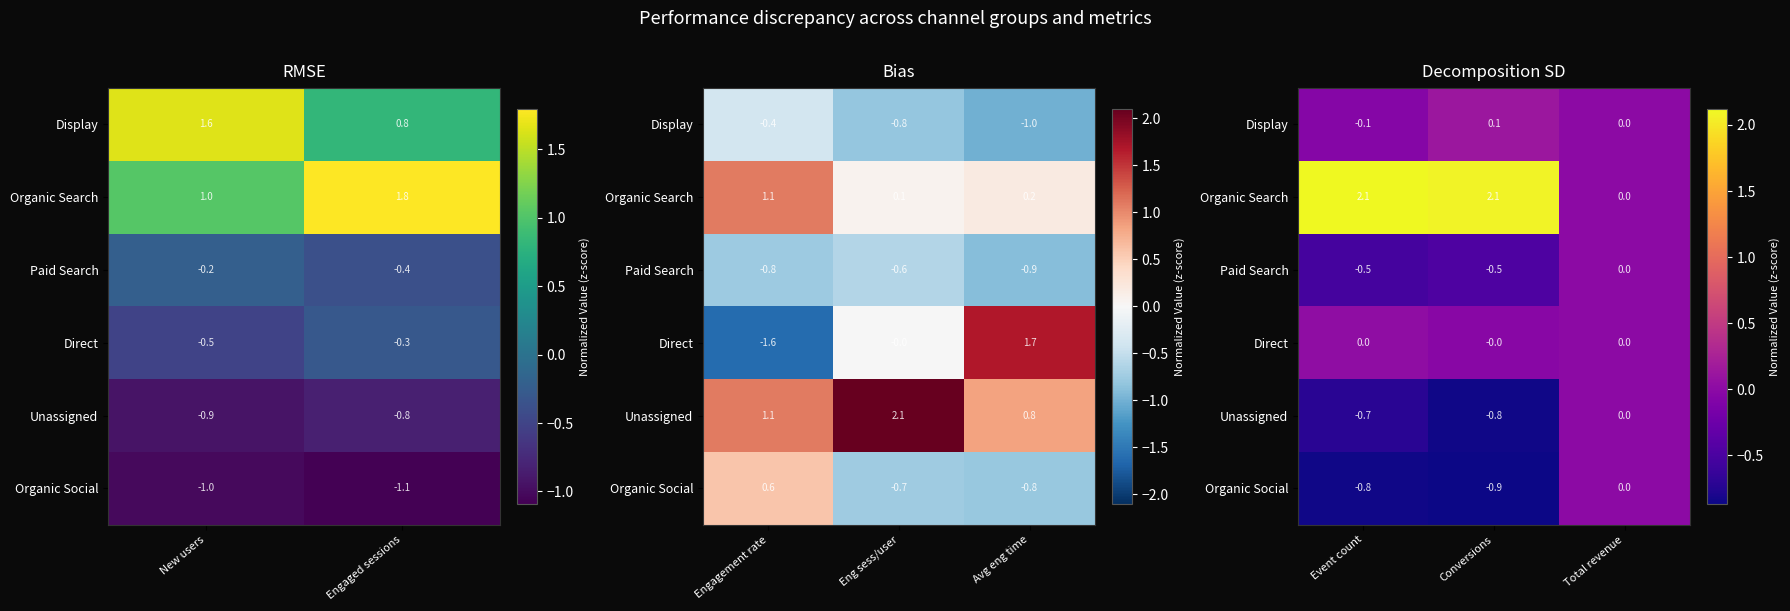

Which series has the largest total across all categories?

Organic Search